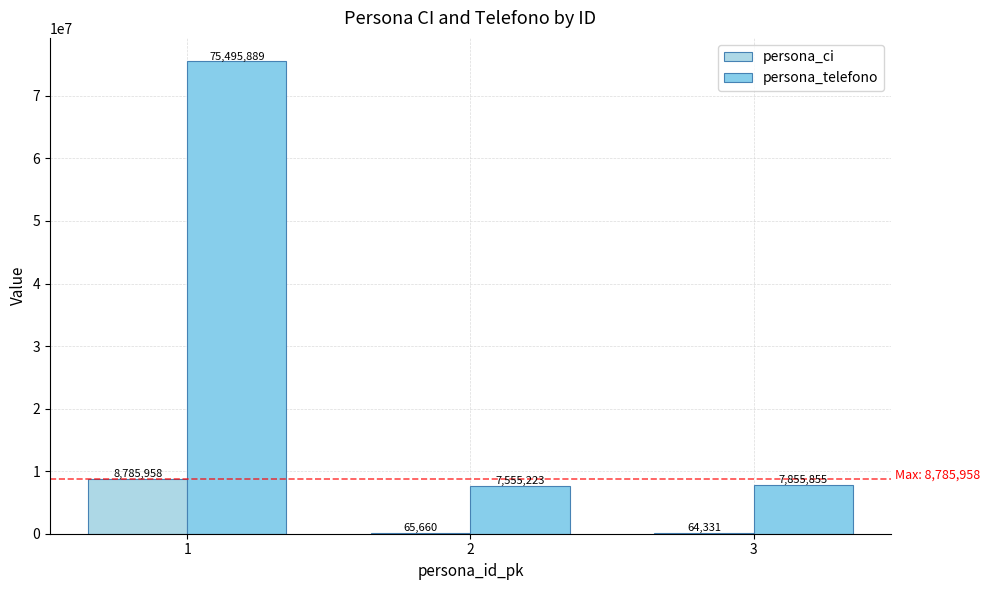

Between 3 and 2, which is larger?

2